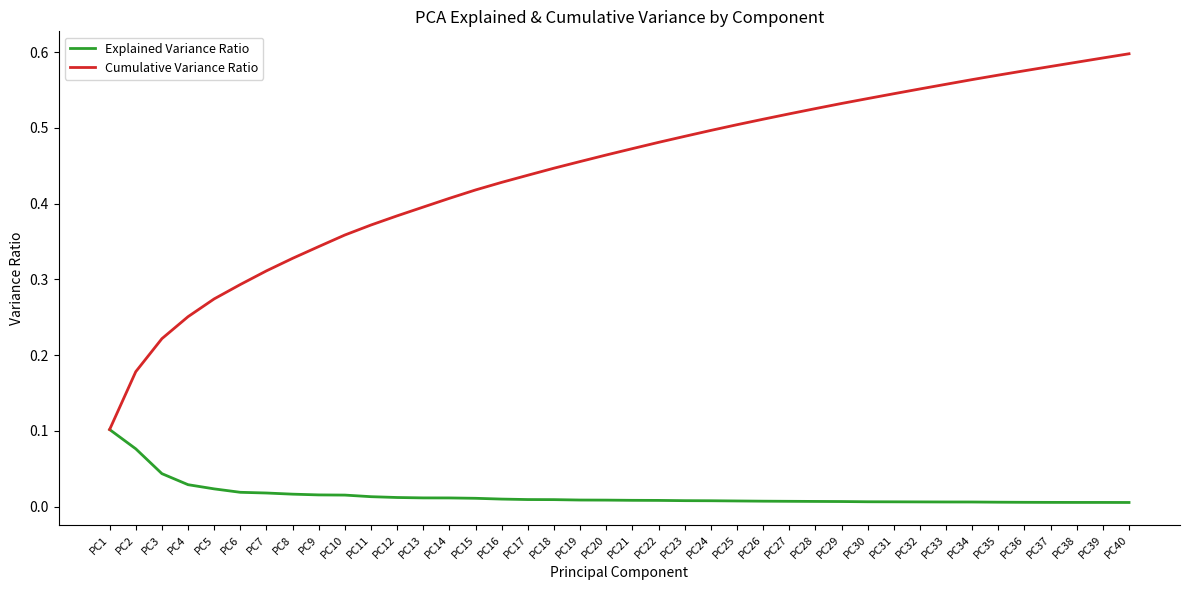

At PC34, list the series in order from smallest to largest.

Explained Variance Ratio, Cumulative Variance Ratio